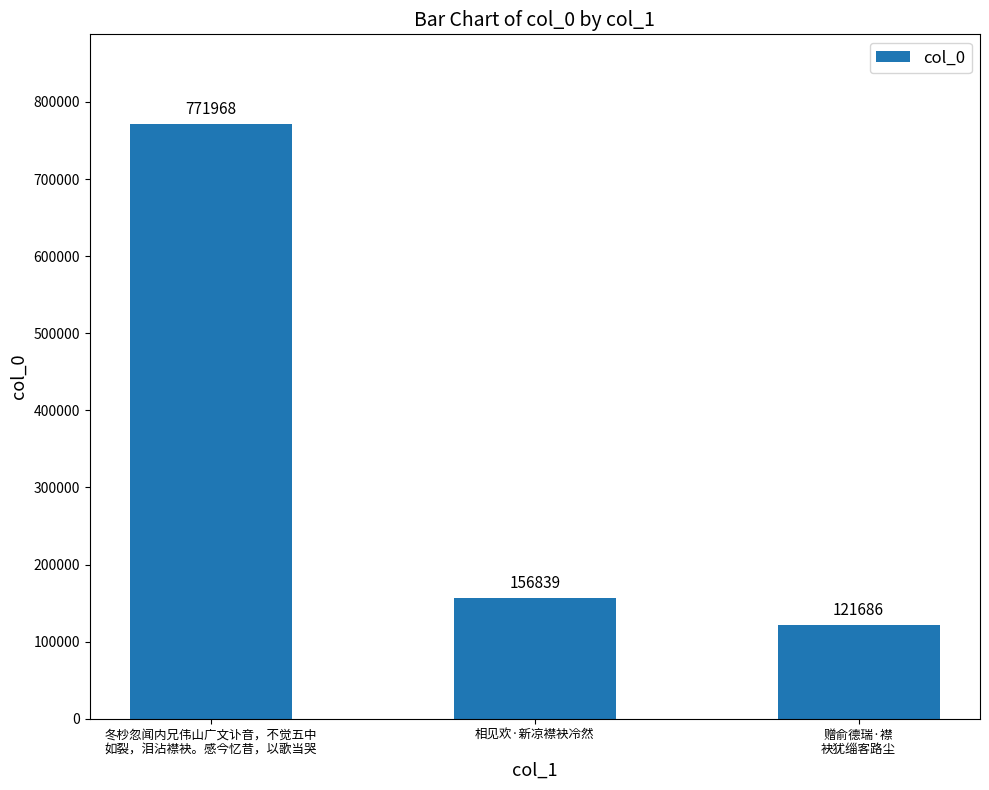

Where does the data first go above 156839?

冬杪忽闻内兄伟山广文讣音，不觉五中
如裂，泪沾襟袂。感今忆昔，以歌当哭